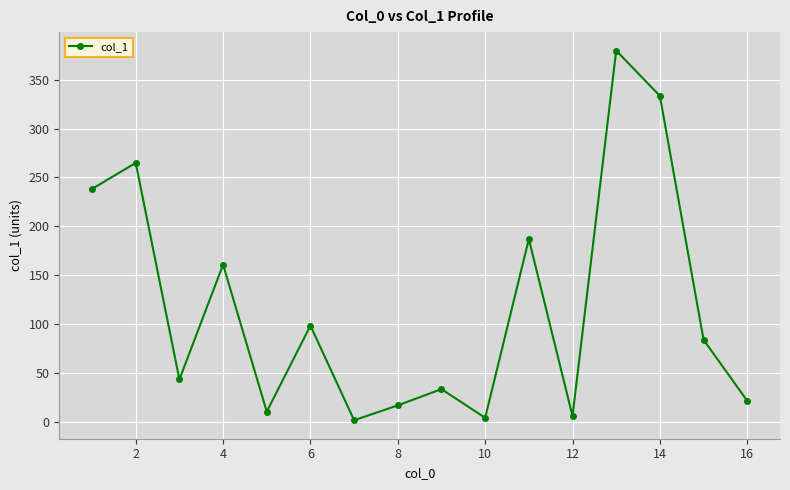

Count the number of categories in the chart.

16